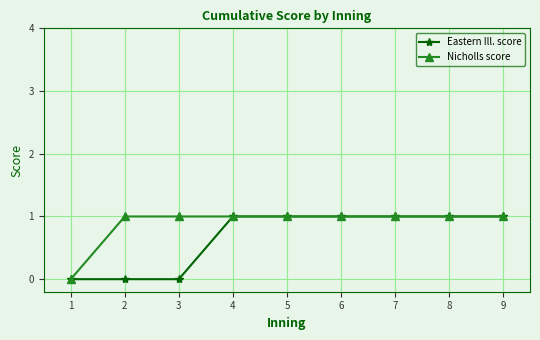

Count the Nicholls score values in the range 1 to 2.

8